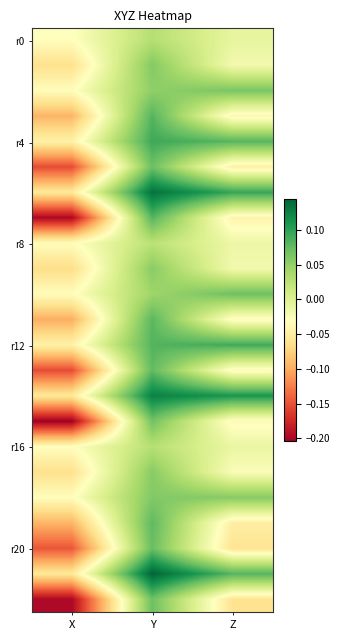

At how many categories does at least one series exceed 0?

2